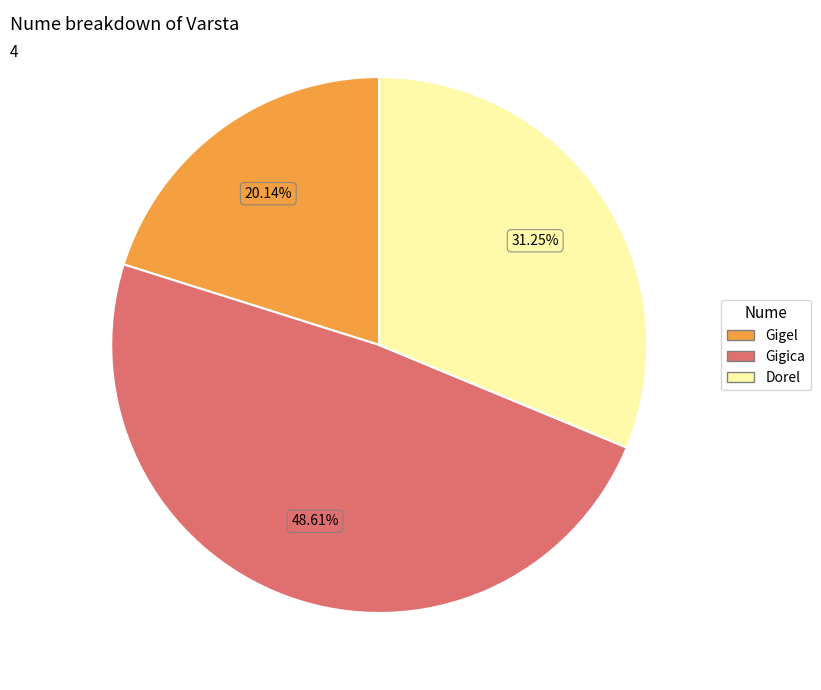

How many segments does this pie chart have?

3